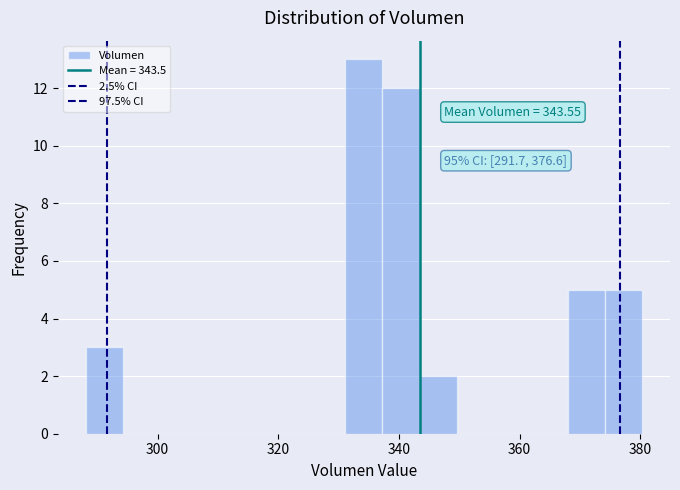

Around what value on the x-axis is the tallest bar? Give the approximate position of its centre, as read against the axis.

334